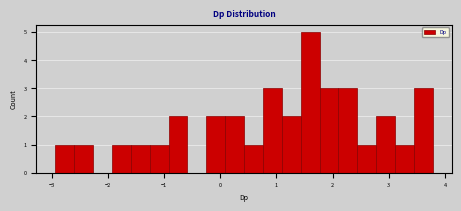

Around what value on the x-axis is the tallest bar? Give the approximate position of its centre, as read against the axis.

1.6